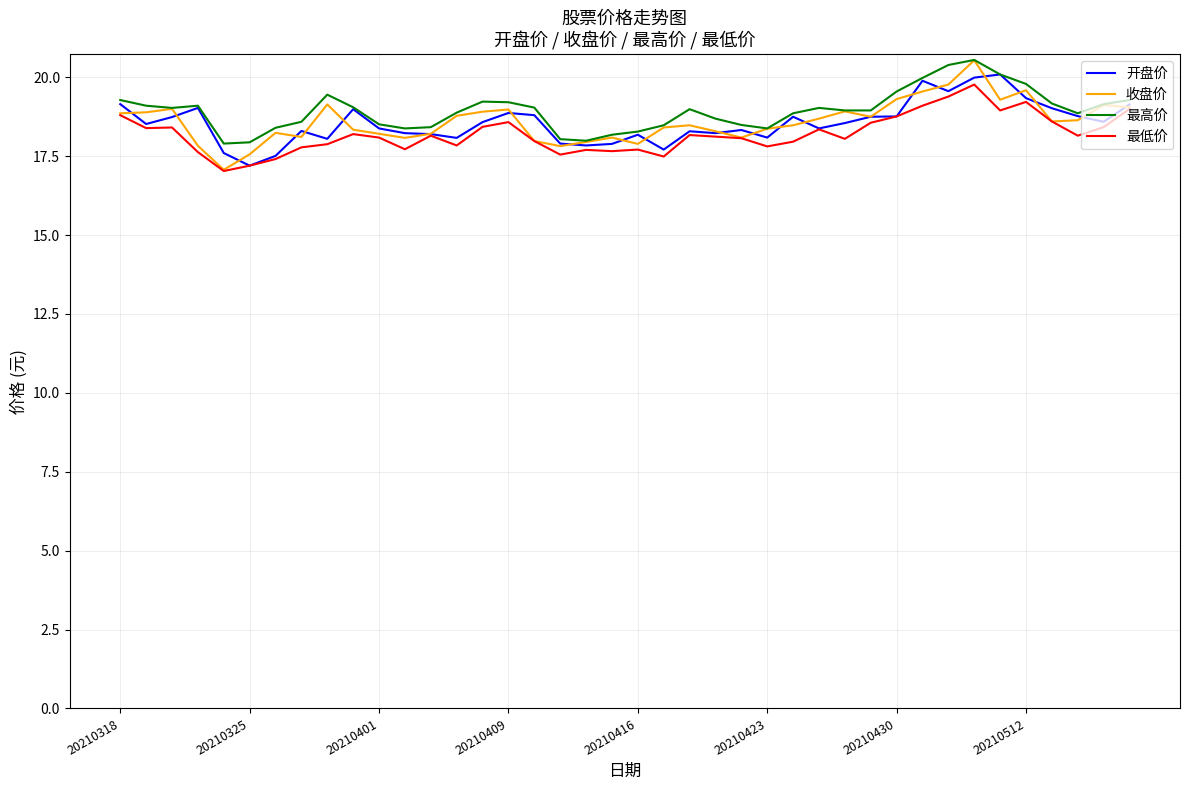

What is the minimum value shown in the chart?

17.0